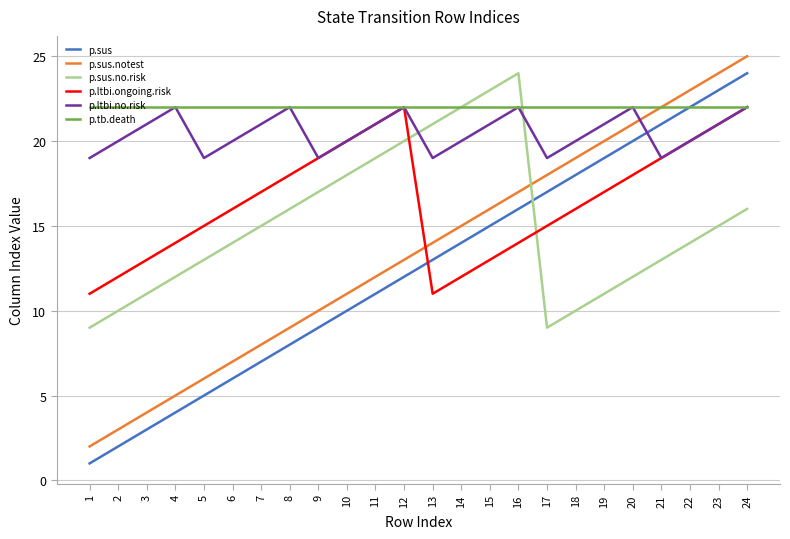

Reading left to right, list all the values displayed in this chart.

p.sus: 1=1	2=2	3=3	4=4	5=5	6=6	7=7	8=8	9=9	10=10	11=11	12=12	13=13	14=14	15=15	16=16	17=17	18=18	19=19	20=20	21=21	22=22	23=23	24=24
p.sus.notest: 1=2	2=3	3=4	4=5	5=6	6=7	7=8	8=9	9=10	10=11	11=12	12=13	13=14	14=15	15=16	16=17	17=18	18=19	19=20	20=21	21=22	22=23	23=24	24=25
p.sus.no.risk: 1=9	2=10	3=11	4=12	5=13	6=14	7=15	8=16	9=17	10=18	11=19	12=20	13=21	14=22	15=23	16=24	17=9	18=10	19=11	20=12	21=13	22=14	23=15	24=16
p.ltbi.ongoing.risk: 1=11	2=12	3=13	4=14	5=15	6=16	7=17	8=18	9=19	10=20	11=21	12=22	13=11	14=12	15=13	16=14	17=15	18=16	19=17	20=18	21=19	22=20	23=21	24=22
p.ltbi.no.risk: 1=19	2=20	3=21	4=22	5=19	6=20	7=21	8=22	9=19	10=20	11=21	12=22	13=19	14=20	15=21	16=22	17=19	18=20	19=21	20=22	21=19	22=20	23=21	24=22
p.tb.death: 1=22	2=22	3=22	4=22	5=22	6=22	7=22	8=22	9=22	10=22	11=22	12=22	13=22	14=22	15=22	16=22	17=22	18=22	19=22	20=22	21=22	22=22	23=22	24=22